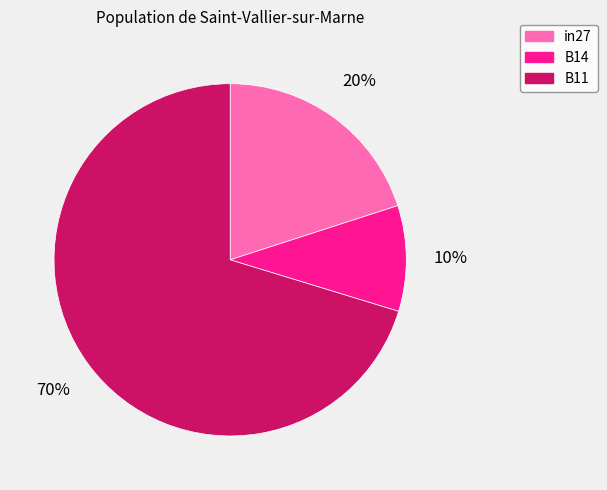

Do B14 and B11 together represent more than half of the pie?

Yes